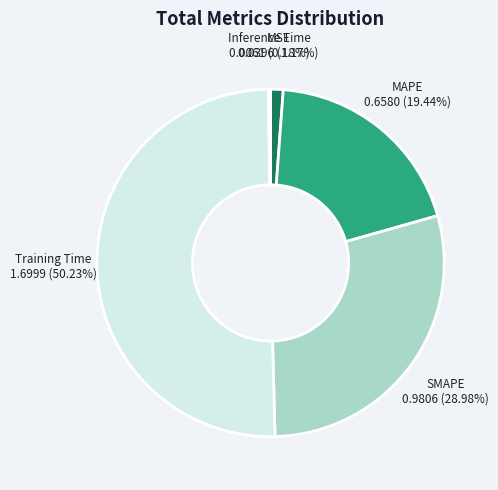

Which slice represents more than half of the pie?

Training Time